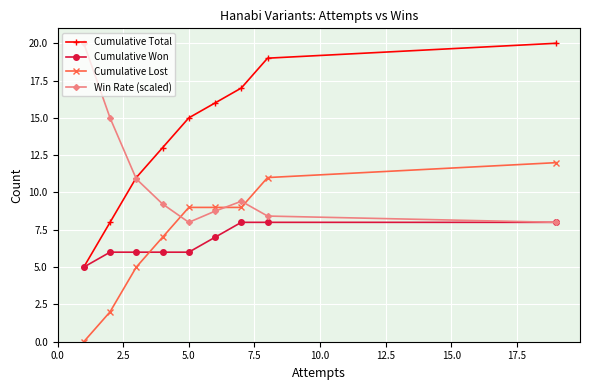

Which series has the largest total across all categories?

Cumulative Total